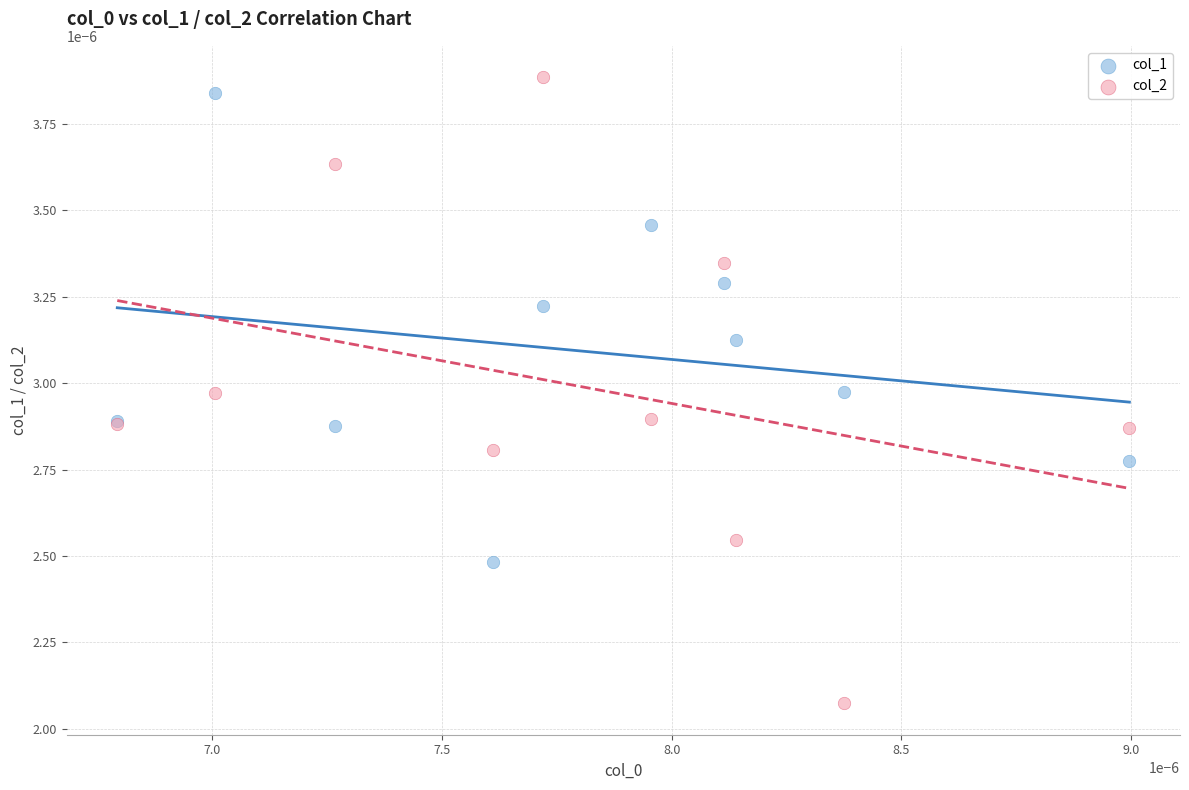

Which series has the largest Y range (max minus min)?

col_2